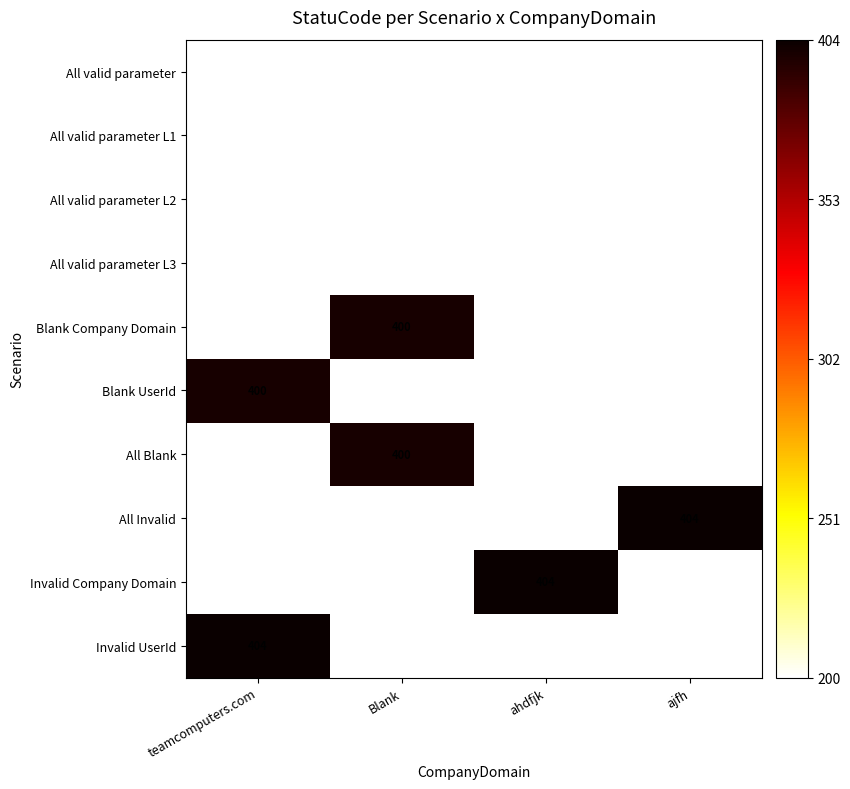

The All valid parameter L1 series shows 200 at teamcomputers.com. True or false?

True